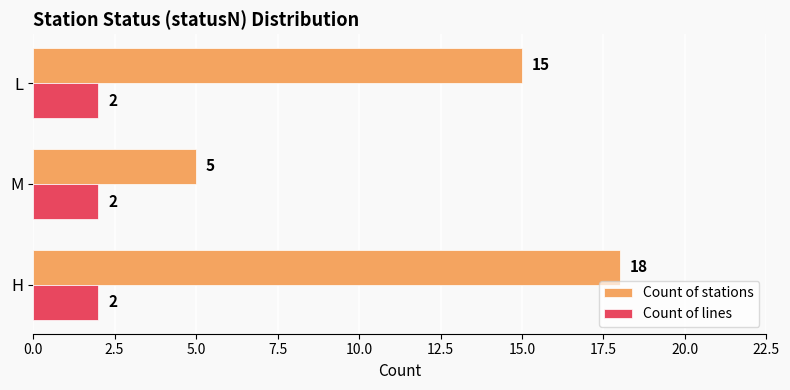

At which category is the sum across all series the highest?

H